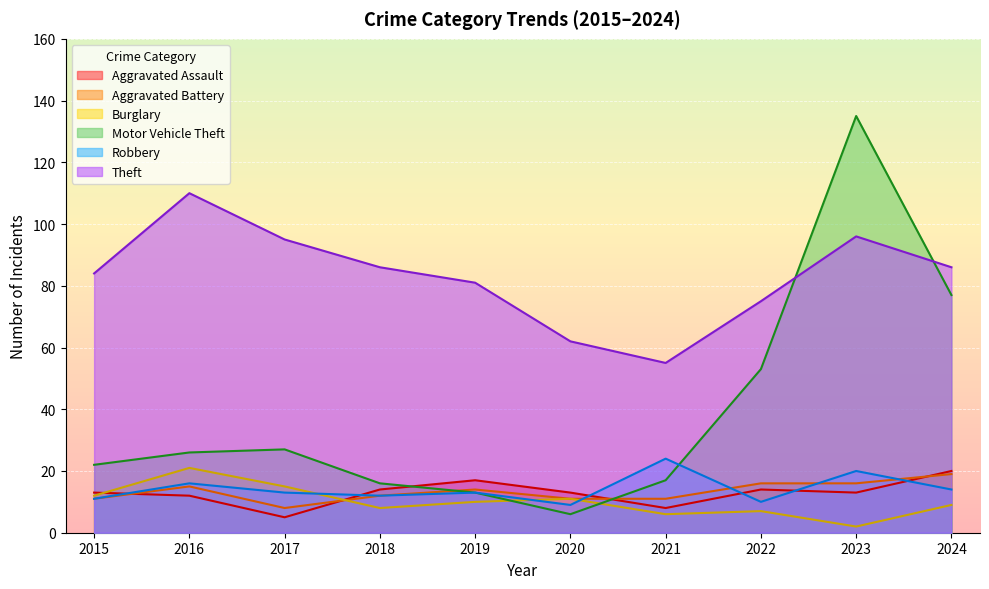

Reading left to right, transcribe all the data shown in this chart.

Aggravated Assault: 13	12	5	14	17	13	8	14	13	20
Aggravated Battery: 11	15	8	12	14	11	11	16	16	19
Burglary: 12	21	15	8	10	11	6	7	2	9
Motor Vehicle Theft: 22	26	27	16	13	6	17	53	135	77
Robbery: 11	16	13	12	13	9	24	10	20	14
Theft: 84	110	95	86	81	62	55	75	96	86